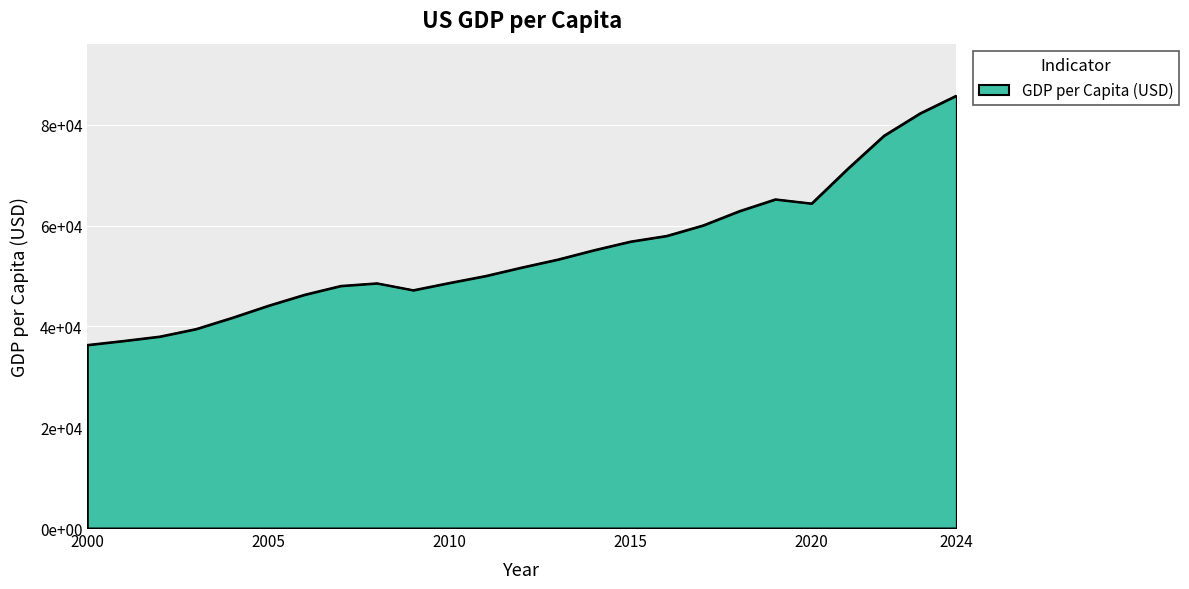

Does the chart have visible grid lines?

Yes